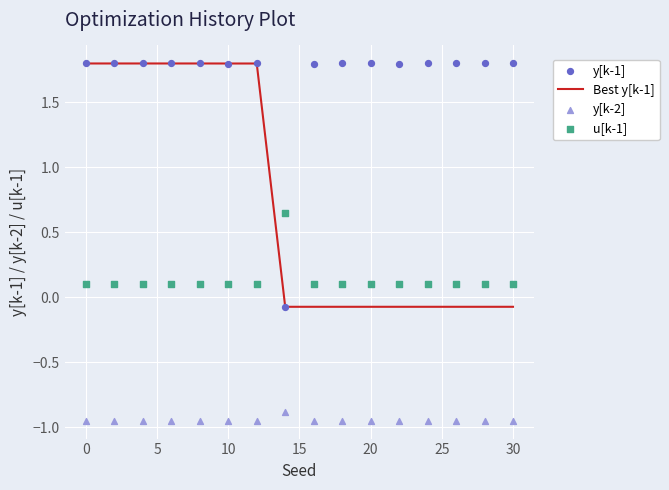

Which series has the widest spread of Y values?

y[k-1]